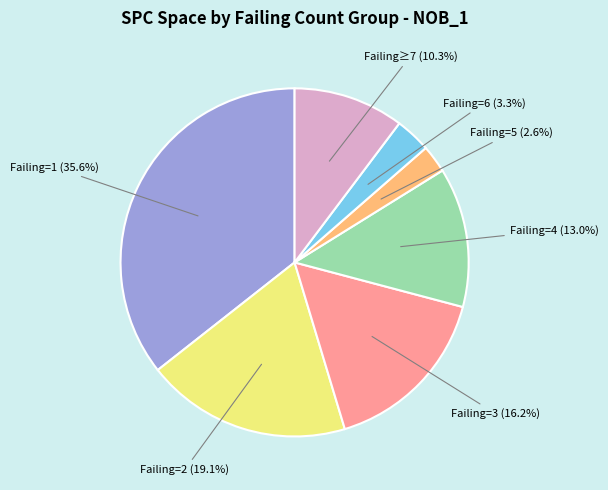

Is there any slice that represents more than half of the pie?

No